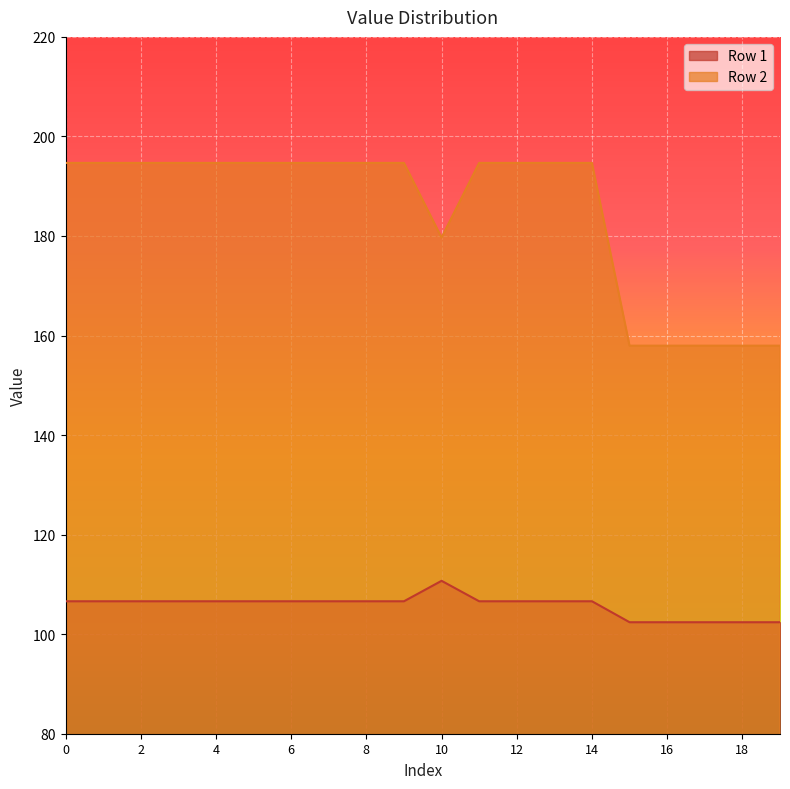

At how many categories does at least one series exceed 183?

14